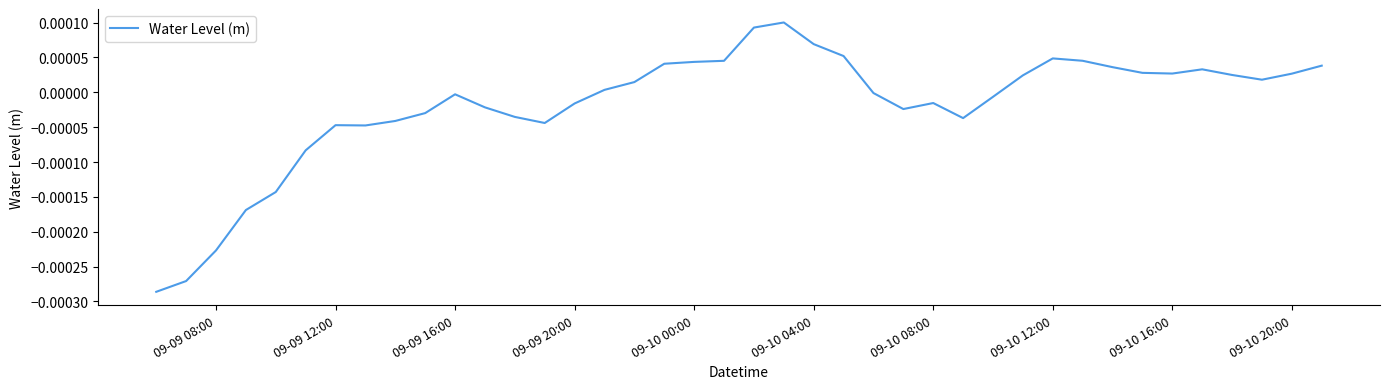

Does the chart have visible grid lines?

No